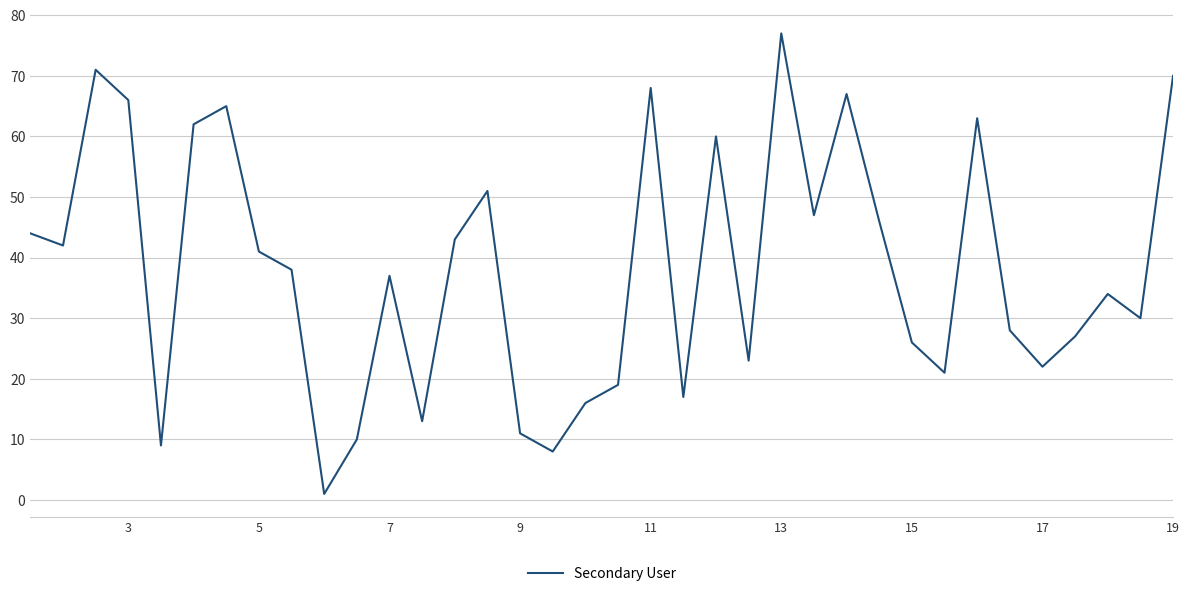

What is the difference between the maximum and minimum values?

76